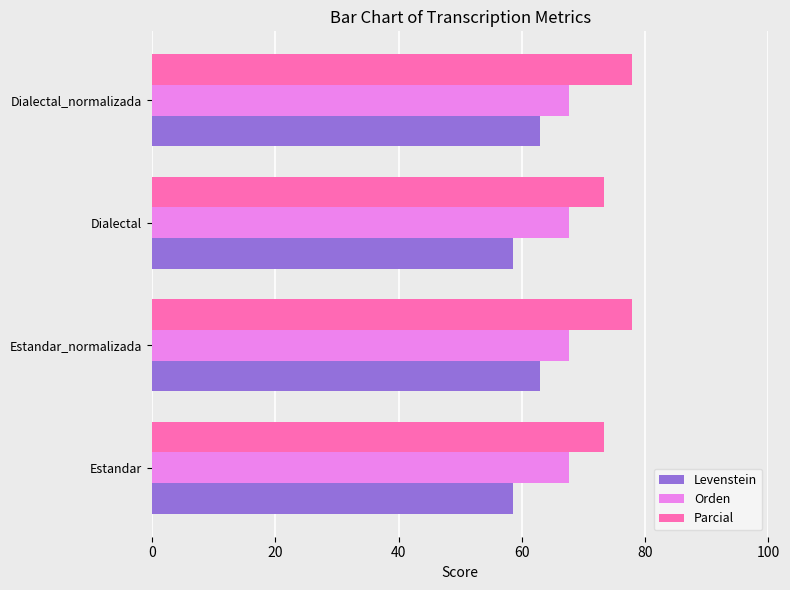

The Orden series shows 20.8 at Estandar_normalizada. True or false?

False